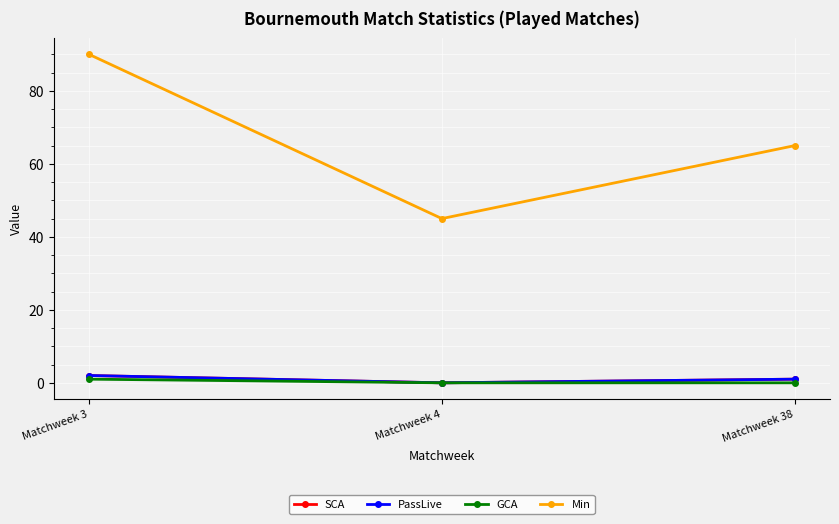

Is this an area chart (filled region under the line)?

No